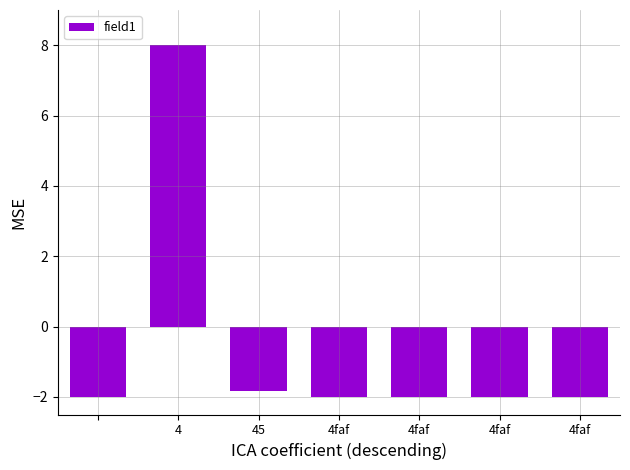

What is the smallest value displayed?

-2.0